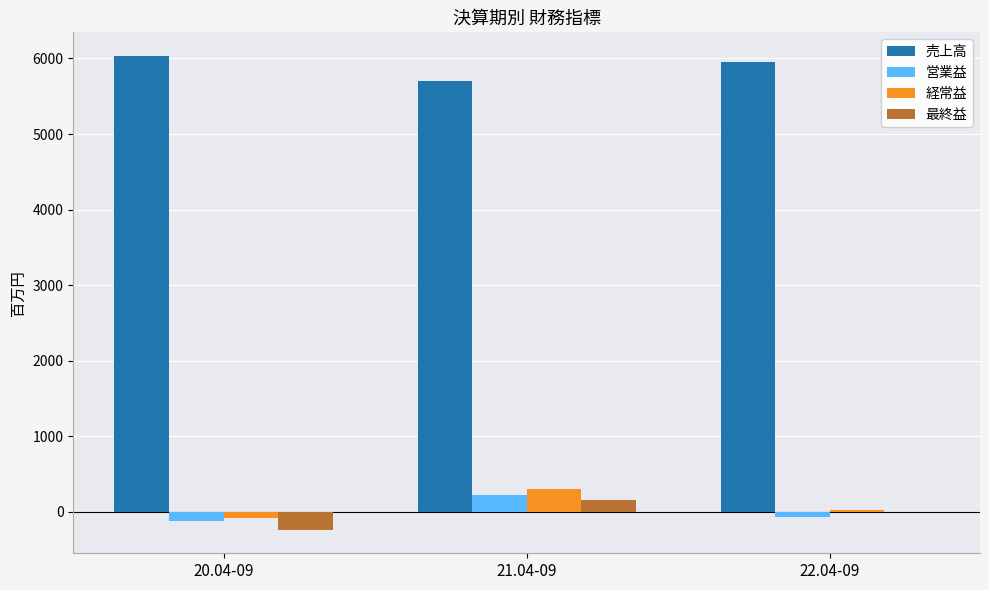

The 最終益 series shows -233 at 20.04-09. True or false?

True